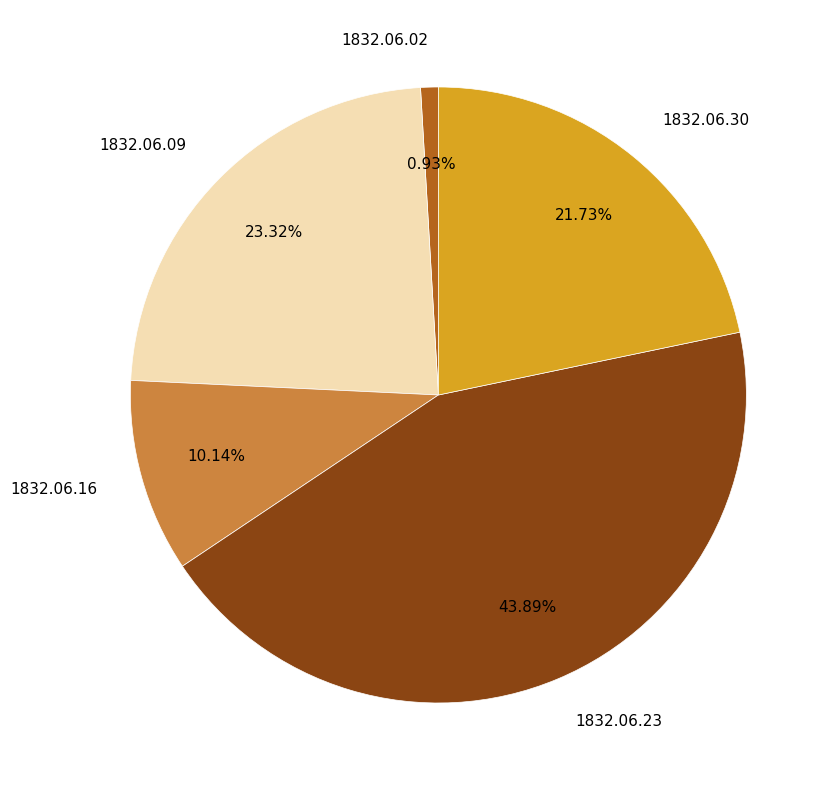

What is the largest slice in the pie chart?

1832.06.23